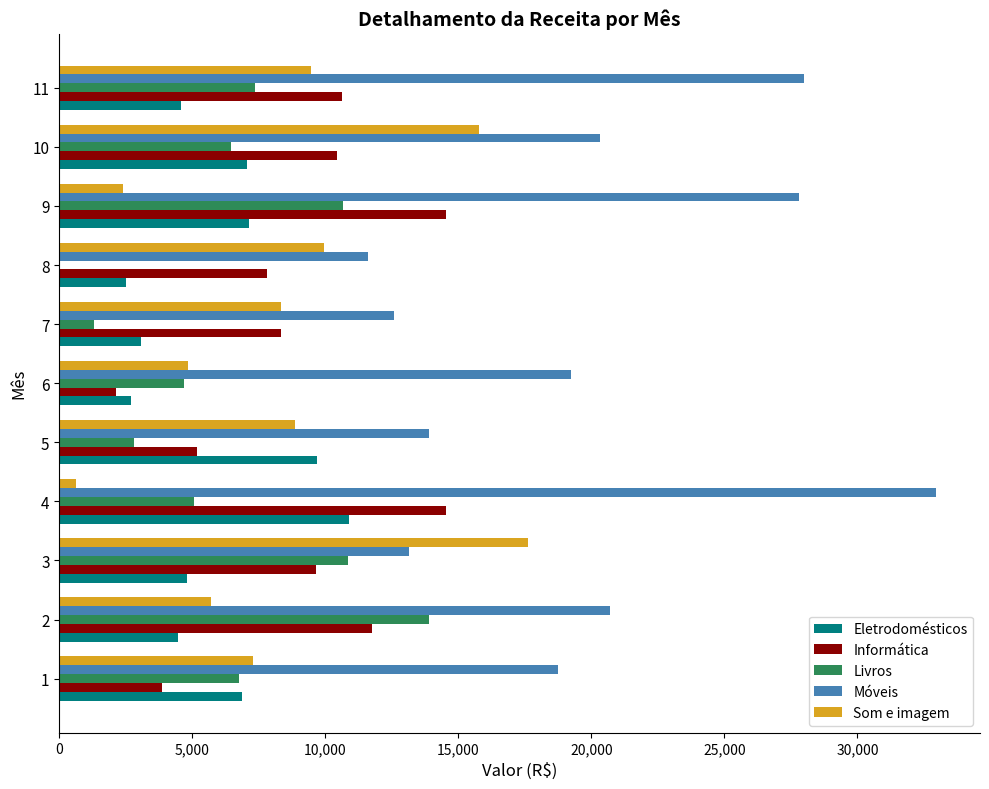

Between 6 and 10, which series saw the biggest shift?

Som e imagem